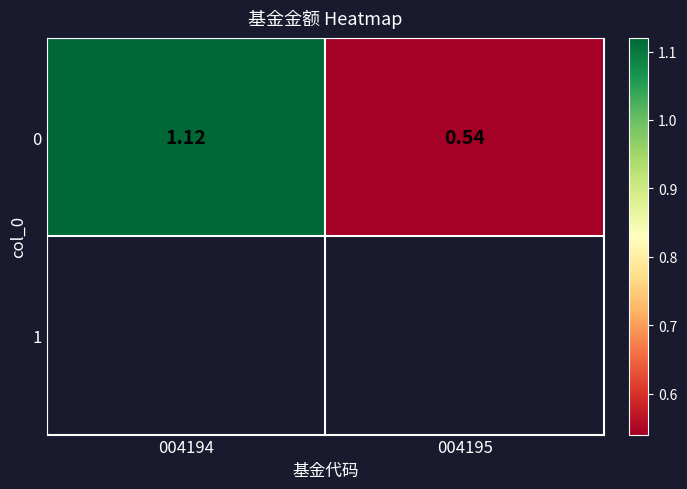

What is the average value?

0.8